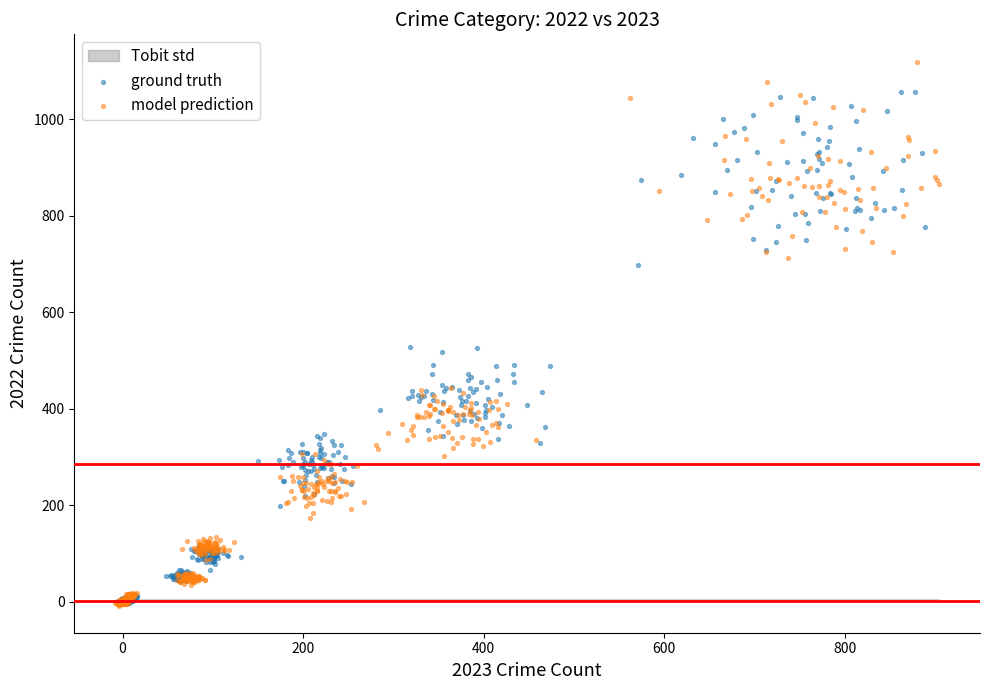

Which series has the widest spread of Y values?

model prediction